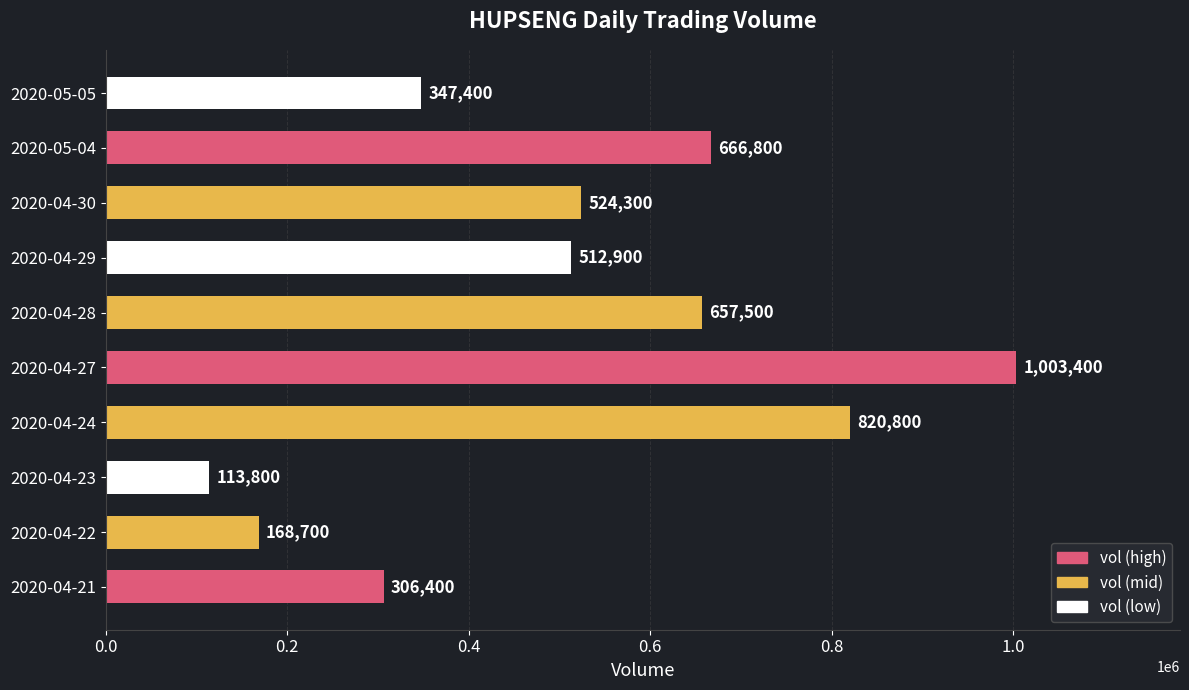

What is the sum of all values?

5122000